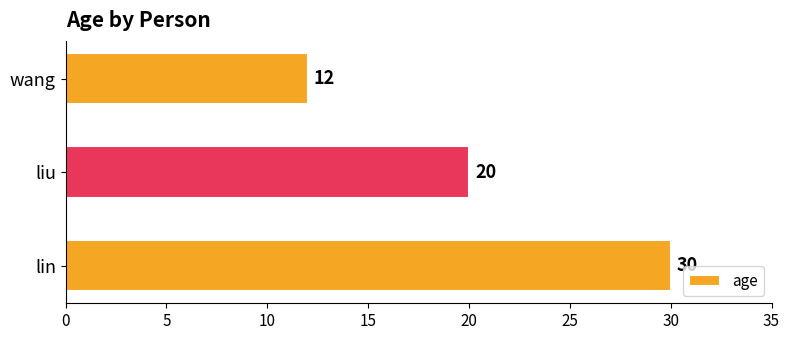

Between lin and wang, which is larger?

lin